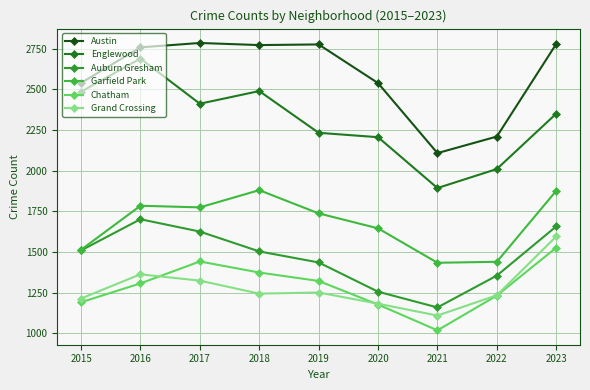

True or false: Chatham and Auburn Gresham intersect in this chart.

False